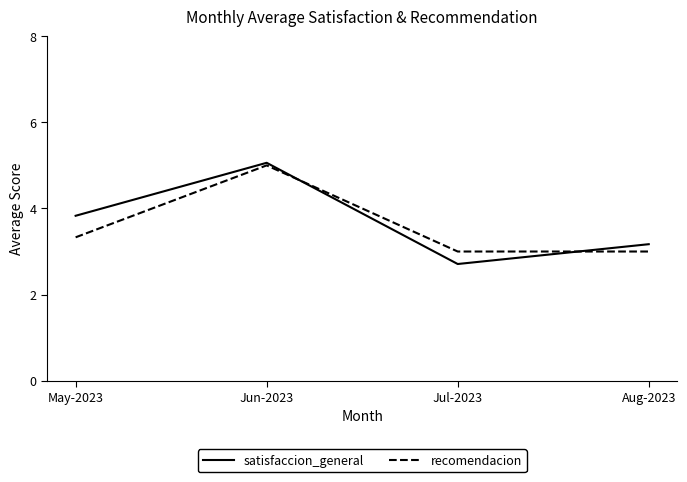

Is it true that satisfaccion_general equals 6.8 at May-2023?

False